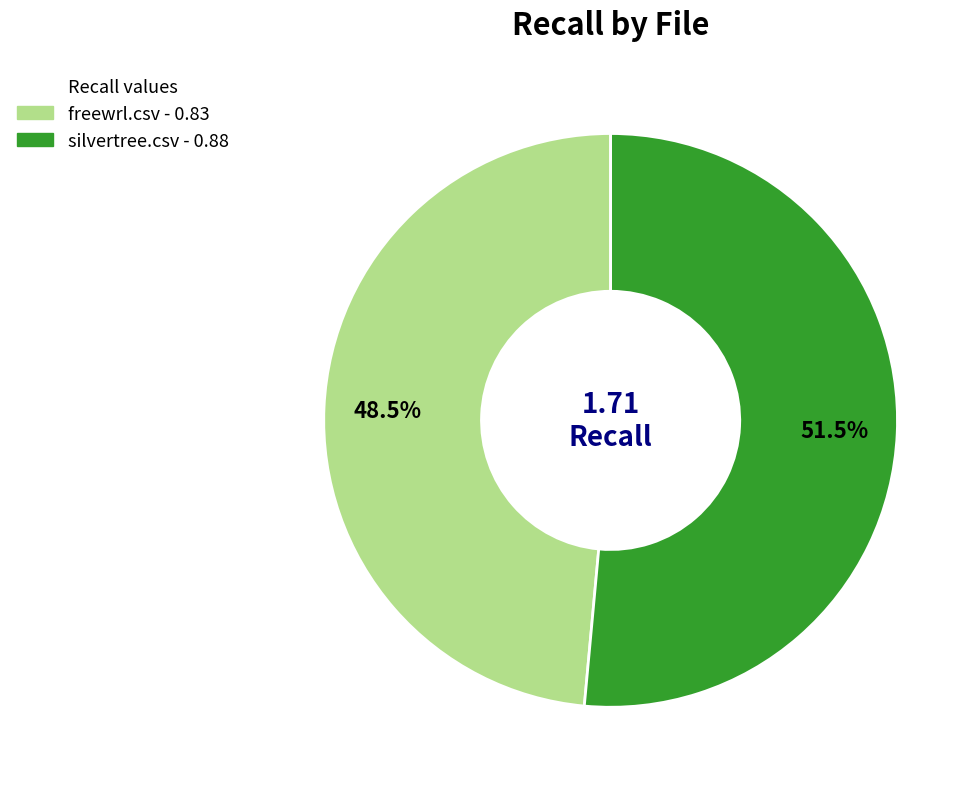

Is there a majority slice in this chart?

Yes